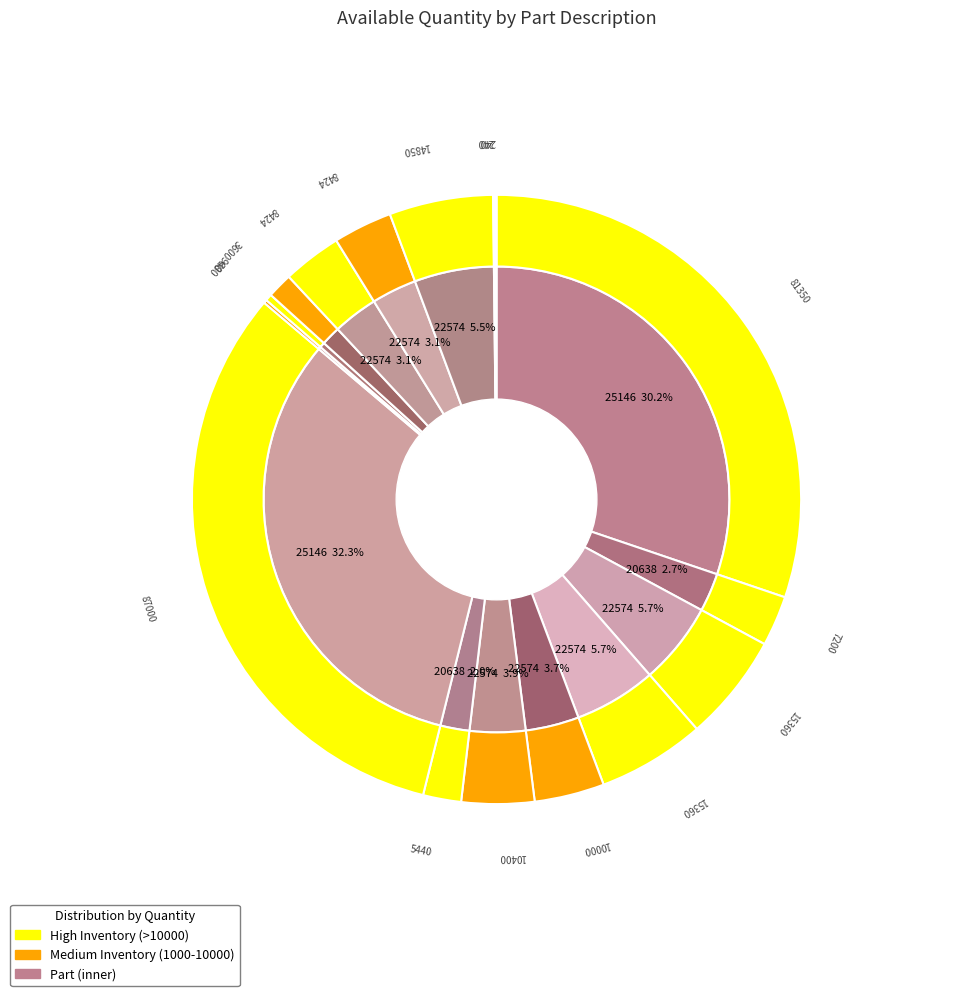

Is there any slice that represents more than half of the pie?

No